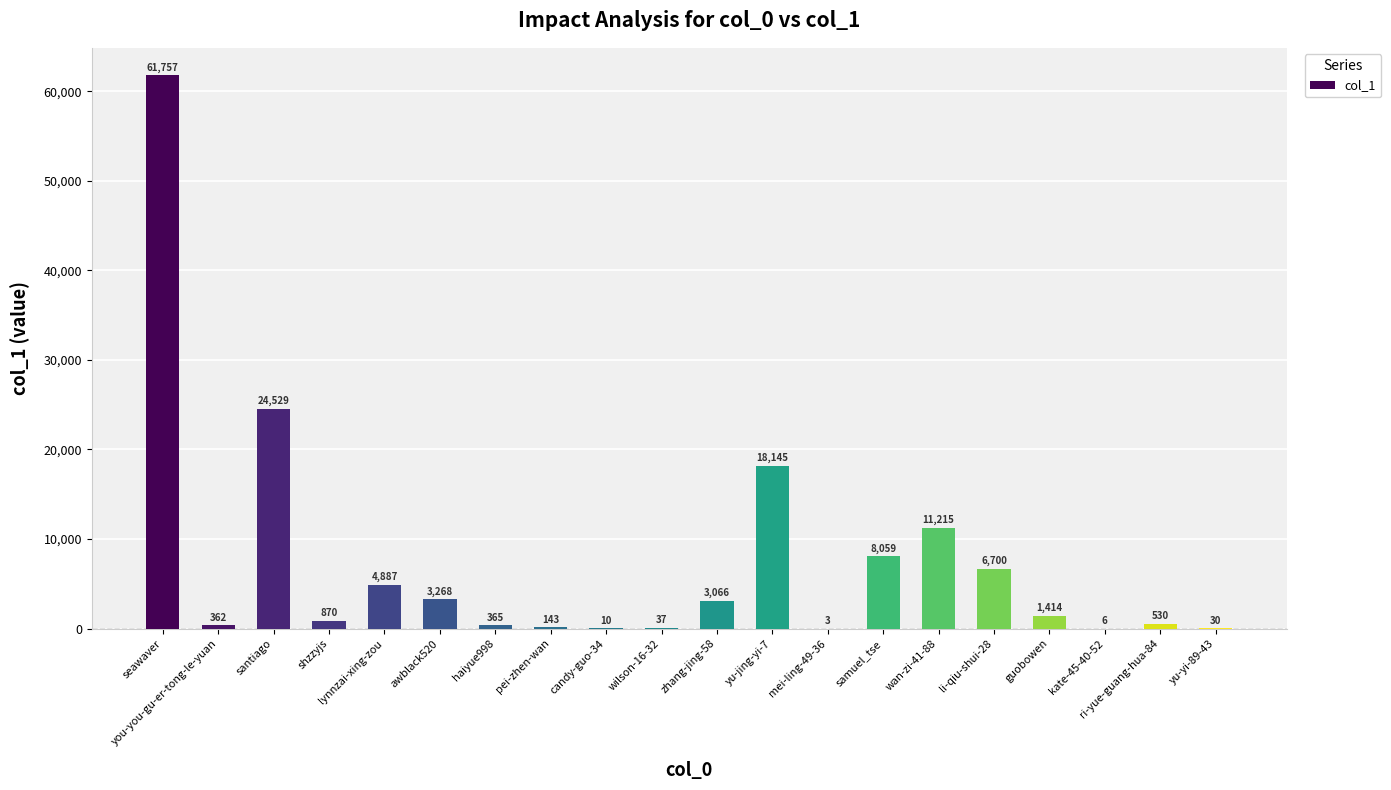

What is the change in value from shzzyjs to wan-zi-41-88?

+10345